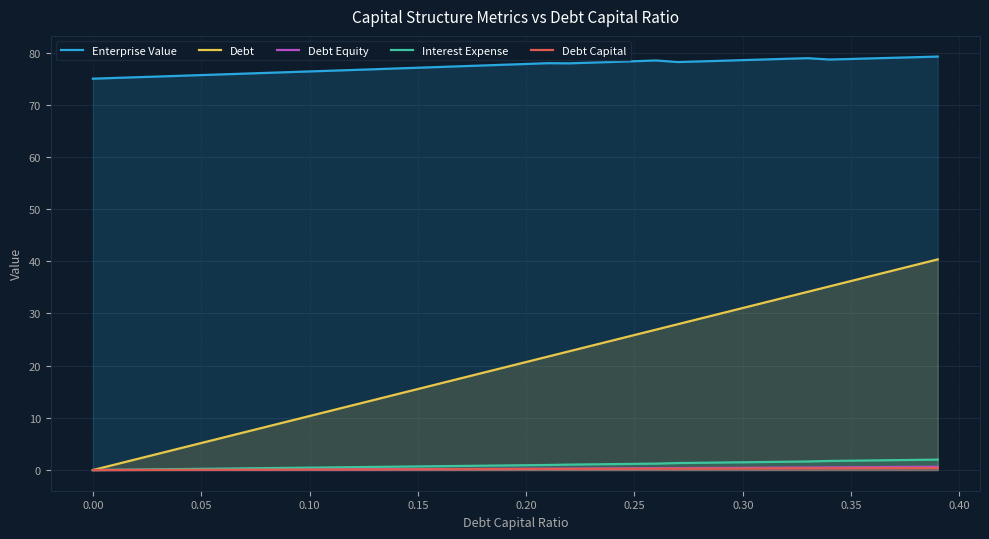

Reading right to left, transcribe all the data shown in this chart.

Enterprise Value: 79.2	79.1	79.0	78.9	78.8	78.7	78.9	78.8	78.7	78.5	78.4	78.3	78.2	78.5	78.3	78.2	78.1	77.9	78.0	77.8	77.7	77.5	77.4	77.2	77.1	77.0	76.8	76.7	76.5	76.4	76.2	76.1	76.0	75.8	75.7	75.5	75.4	75.3	75.1	75.0
Debt: 40.4	39.3	38.3	37.3	36.2	35.2	34.2	33.1	32.1	31.1	30.0	29.0	27.9	26.9	25.9	24.8	23.8	22.8	21.7	20.7	19.7	18.6	17.6	16.6	15.5	14.5	13.5	12.4	11.4	10.3	9.3	8.3	7.2	6.2	5.2	4.1	3.1	2.1	1.0	0.0
Debt Equity: 0.6	0.6	0.6	0.6	0.5	0.5	0.5	0.5	0.4	0.4	0.4	0.4	0.4	0.4	0.3	0.3	0.3	0.3	0.3	0.2	0.2	0.2	0.2	0.2	0.2	0.2	0.1	0.1	0.1	0.1	0.1	0.1	0.1	0.1	0.1	0.0	0.0	0.0	0.0	0.0
Interest Expense: 2.0	1.9	1.9	1.8	1.8	1.7	1.6	1.6	1.5	1.5	1.4	1.4	1.3	1.2	1.2	1.1	1.1	1.0	1.0	0.9	0.9	0.8	0.8	0.7	0.7	0.6	0.6	0.6	0.5	0.5	0.4	0.4	0.3	0.3	0.2	0.2	0.1	0.1	0.0	0.0
Debt Capital: 0.4	0.4	0.4	0.4	0.3	0.3	0.3	0.3	0.3	0.3	0.3	0.3	0.3	0.3	0.2	0.2	0.2	0.2	0.2	0.2	0.2	0.2	0.2	0.2	0.1	0.1	0.1	0.1	0.1	0.1	0.1	0.1	0.1	0.1	0.1	0.0	0.0	0.0	0.0	0.0